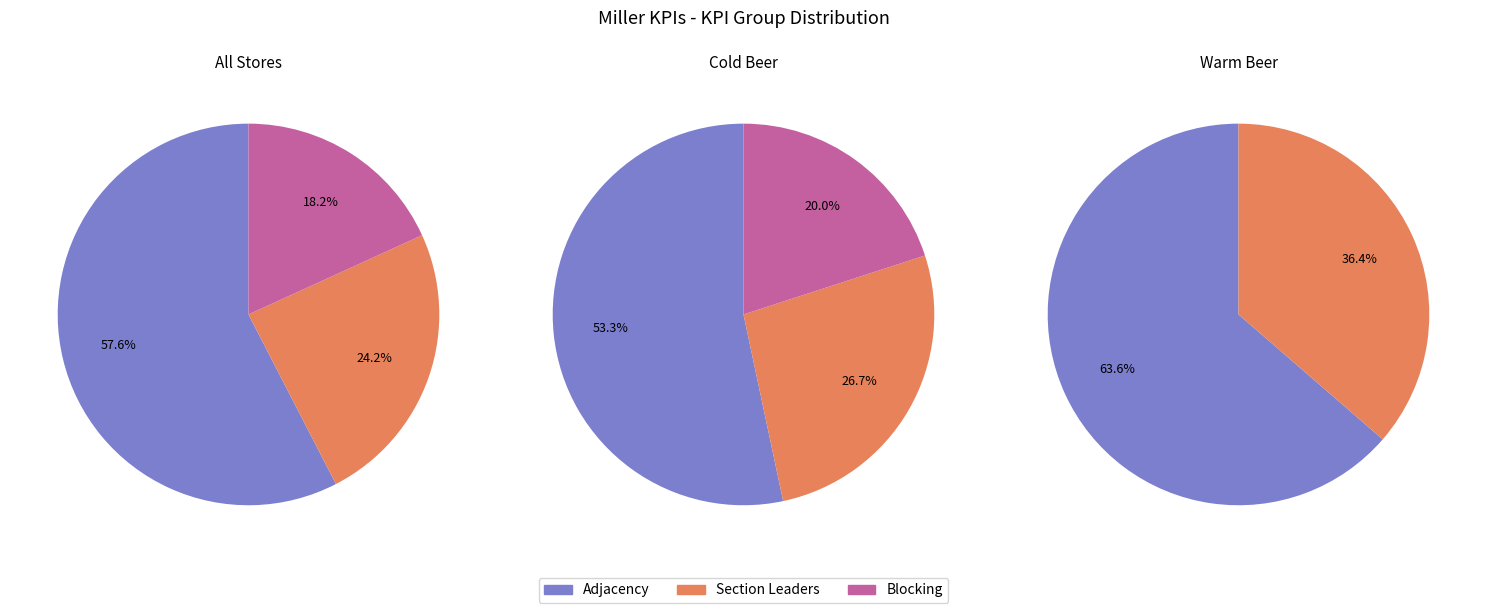

True or false: Section Leaders KPIs accounts for 12% of the total.

False